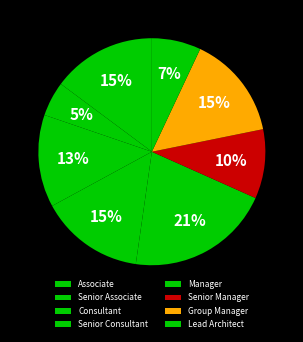

The Manager slice represents 28% of the pie. True or false?

False